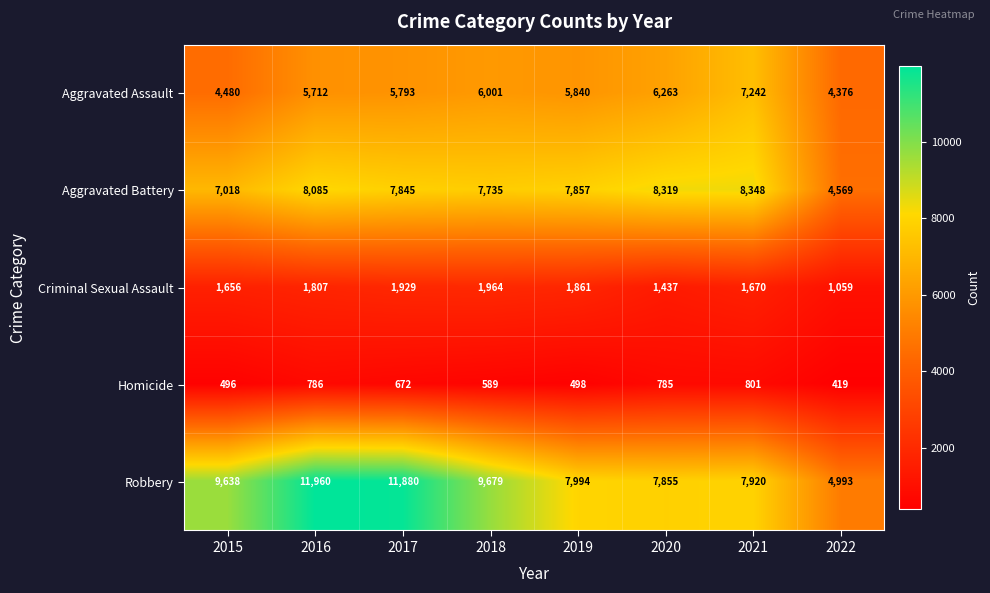

What is the difference between the maximum and minimum values in the Homicide series?

382